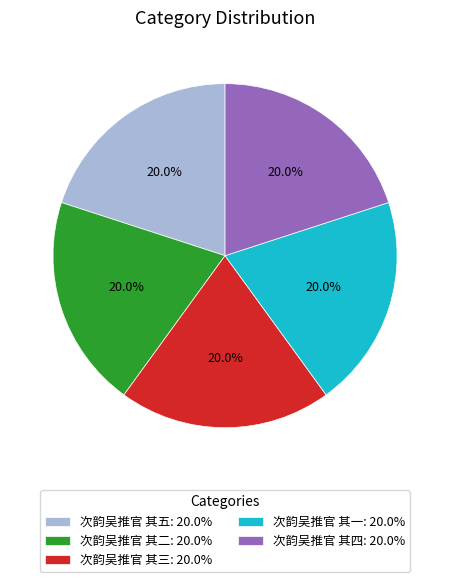

Does 次韵吴推官 其三: 20.0% represent more than half of the total?

No